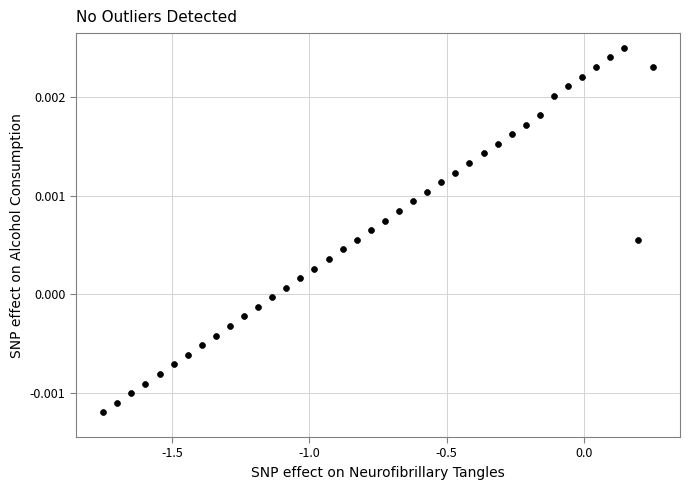

Count the number of points in this scatter plot.

40